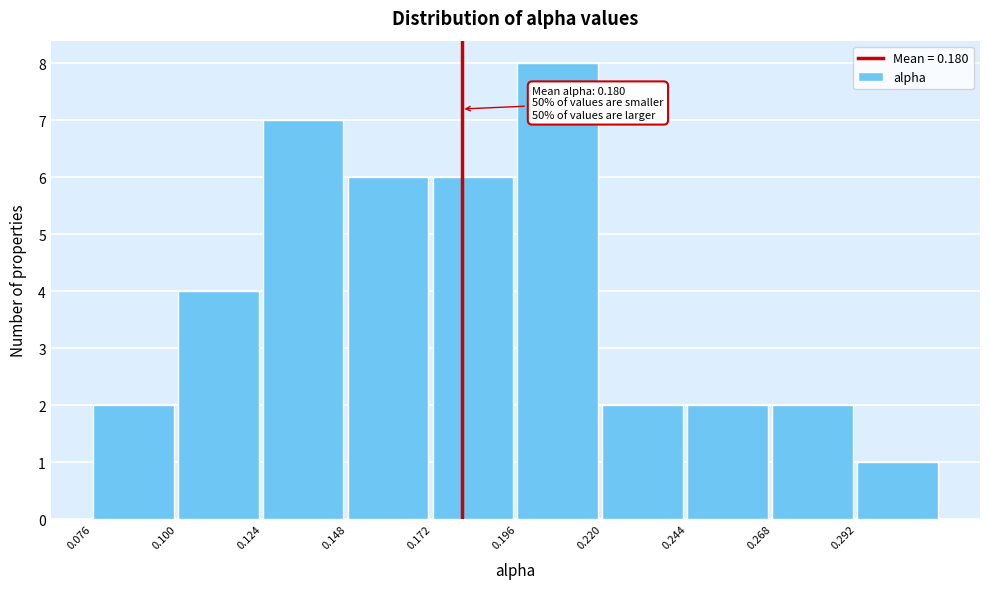

Which range on the x-axis has the tallest bar?

0.195 to 0.220